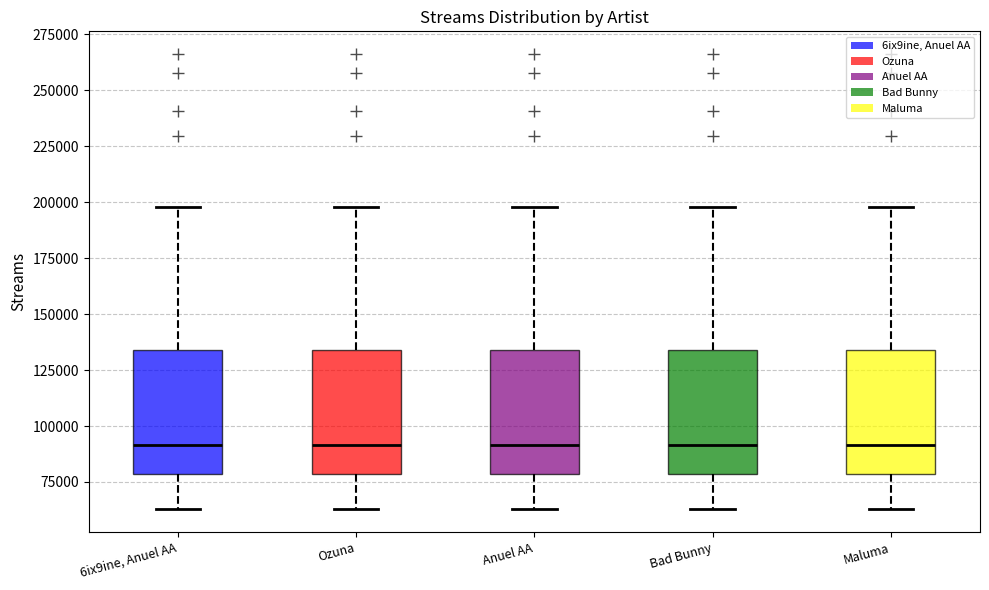

Reading left to right, transcribe this box plot: for each box, give where its median line is, the range the box spans, and where its two whiskers end, as read against the y-axis. The values are not printed on the chart, so give them approximately, as read against the axis.

6ix9ine, Anuel AA: median 90000, box 80000 to 135000, whiskers 65000 to 200000
Ozuna: median 90000, box 80000 to 135000, whiskers 65000 to 200000
Anuel AA: median 90000, box 80000 to 135000, whiskers 65000 to 200000
Bad Bunny: median 90000, box 80000 to 135000, whiskers 65000 to 200000
Maluma: median 90000, box 80000 to 135000, whiskers 65000 to 200000